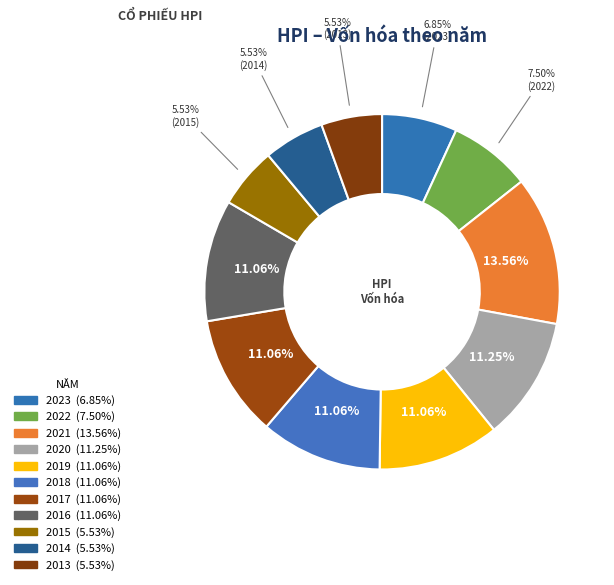

How many segments does this pie chart have?

11